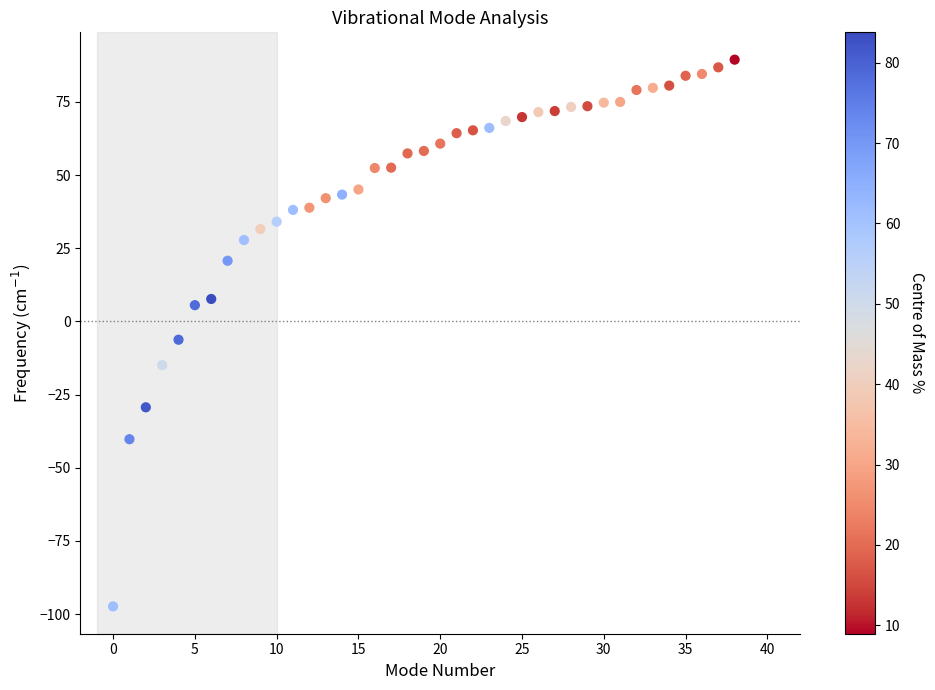

What Y value in the scatter plot is closest to -3?

-6.2